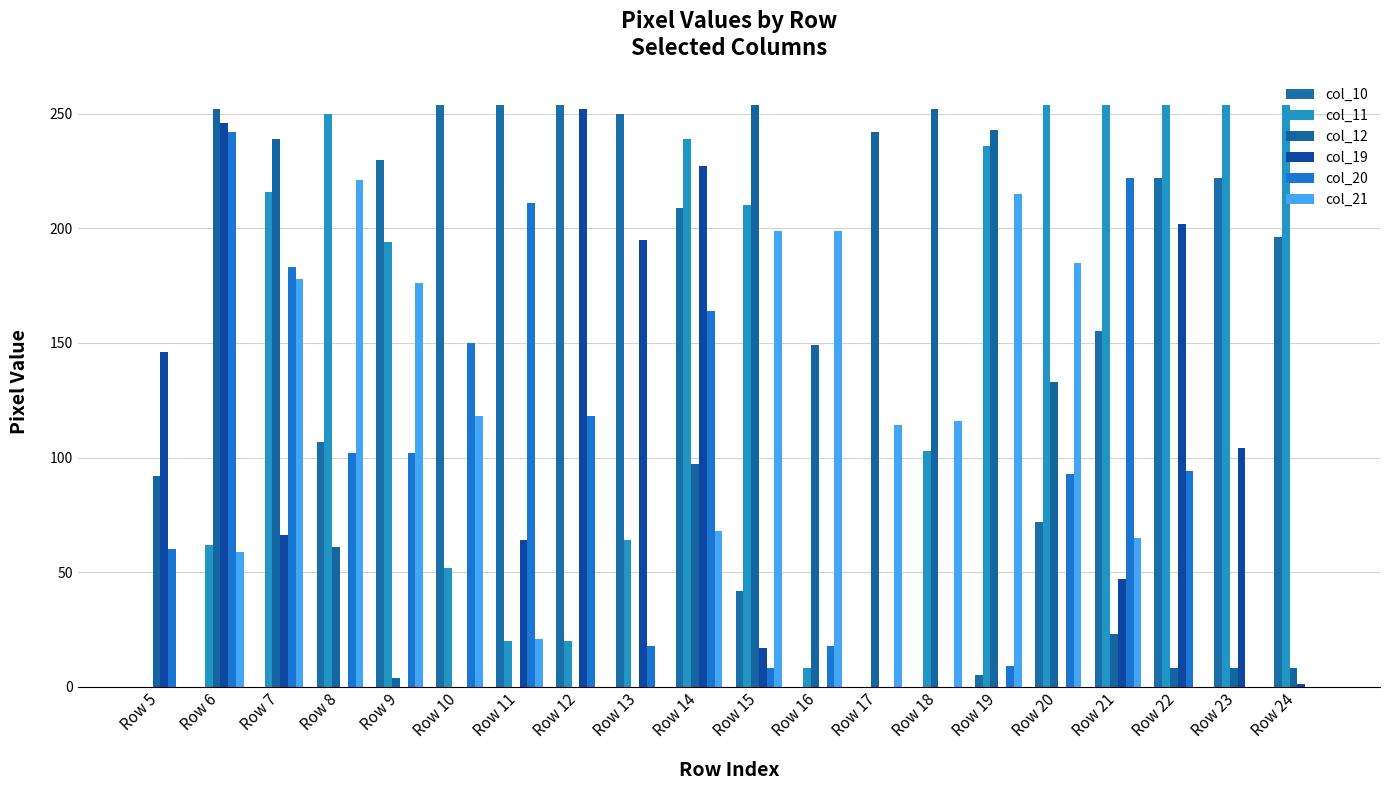

What is the difference between the maximum and minimum values in the col_10 series?

254